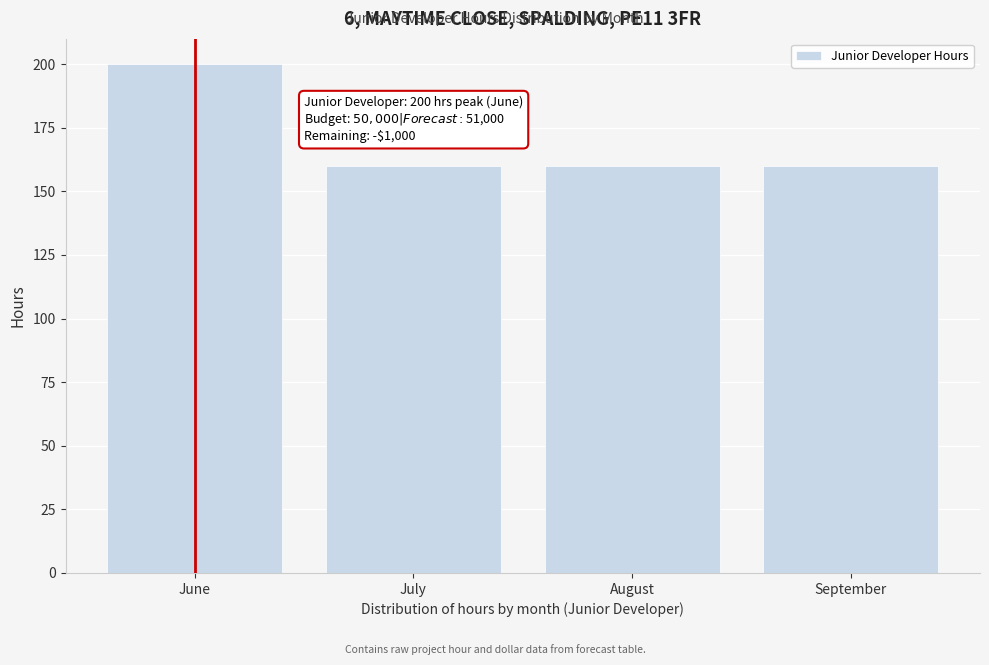

Reading left to right, list all the values displayed in this chart.

June=200	July=160	August=160	September=160